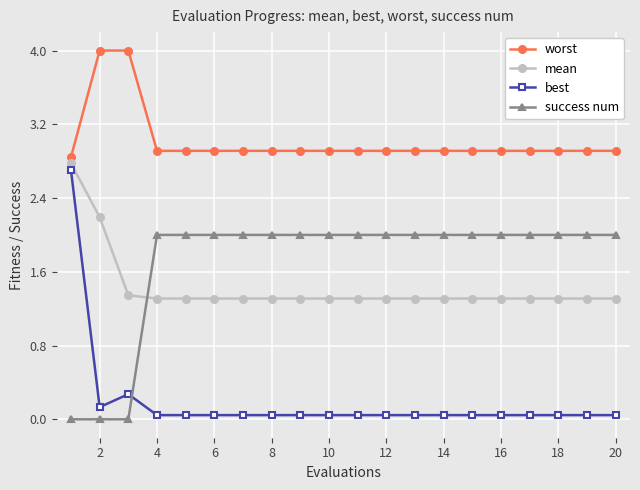

True or false: success num and worst cross at least once.

False